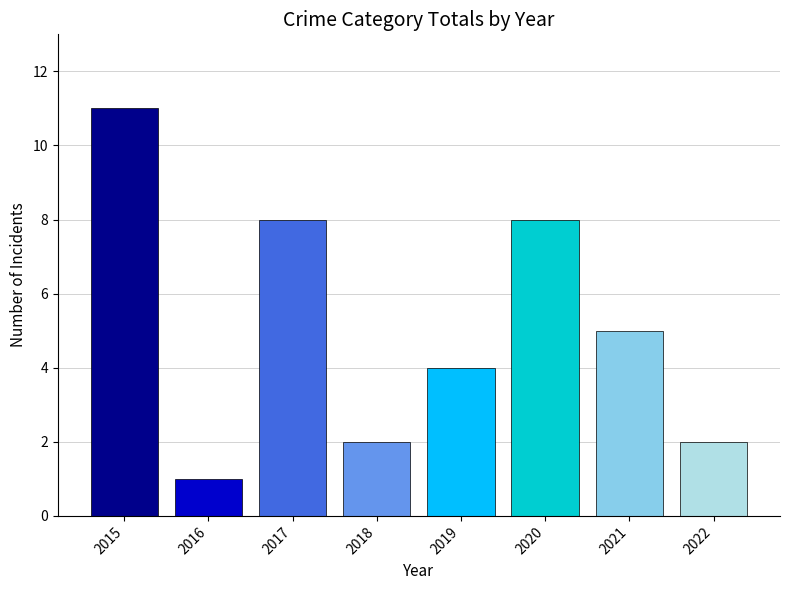

Is it true that the value at 2017 is 8?

True